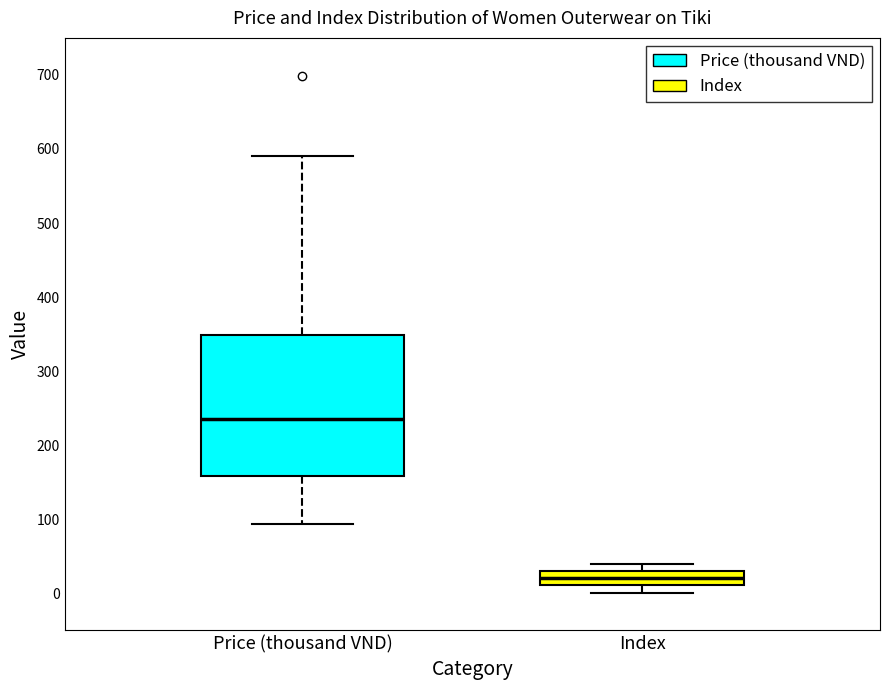

Which box has the highest median line?

Price (thousand VND)